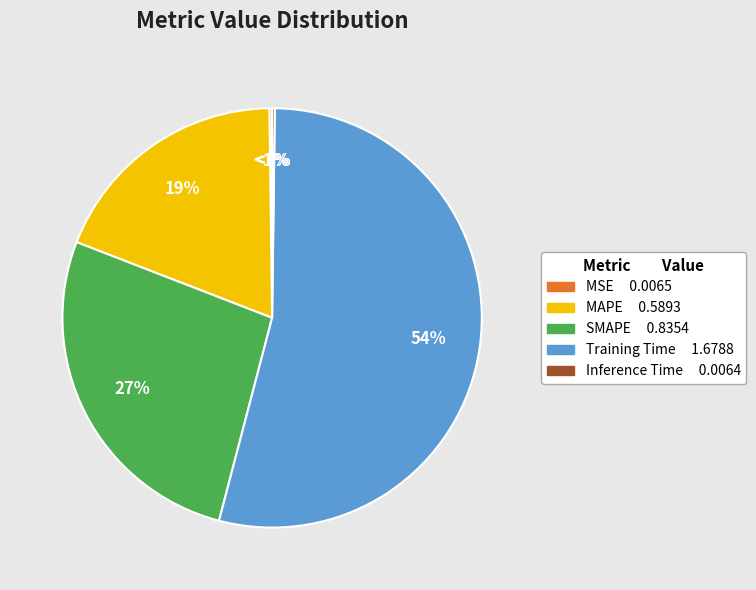

To the nearest percent, what is the average slice percentage?

20%